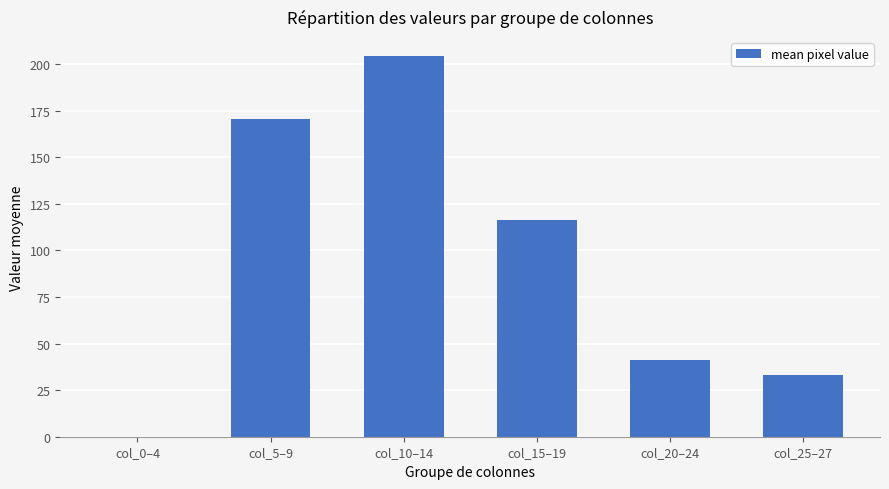

What is the change in value from col_0–4 to col_5–9?

+170.6